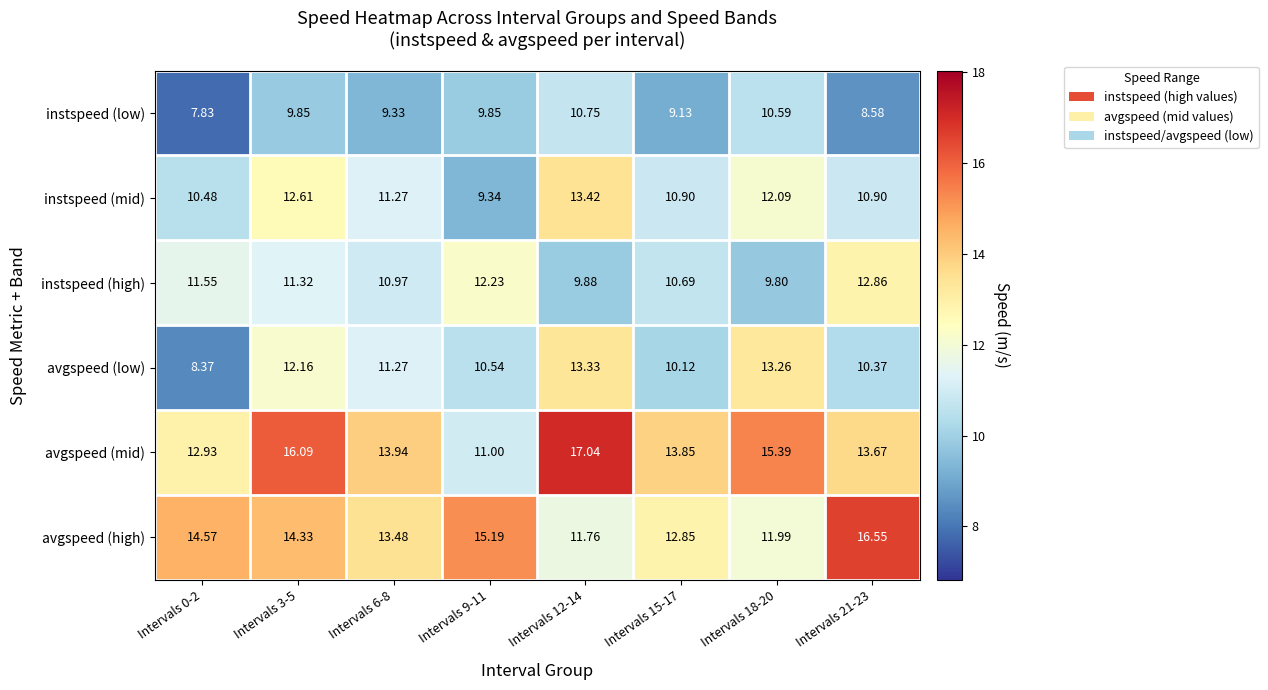

Which series has the widest spread of values?

avgspeed (mid)